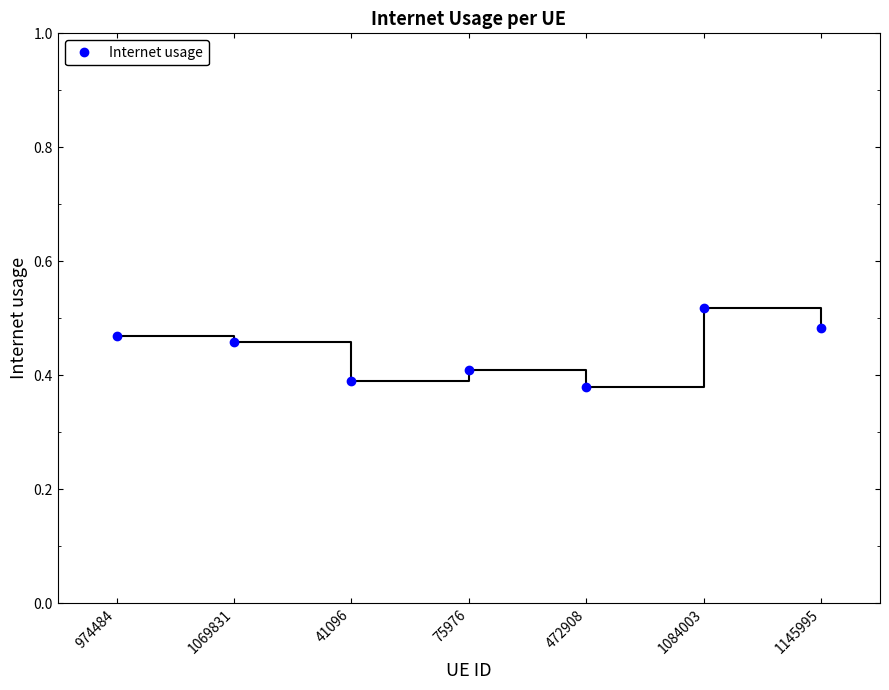

The chart shows a value of 0.8 at 1084003. True or false?

False